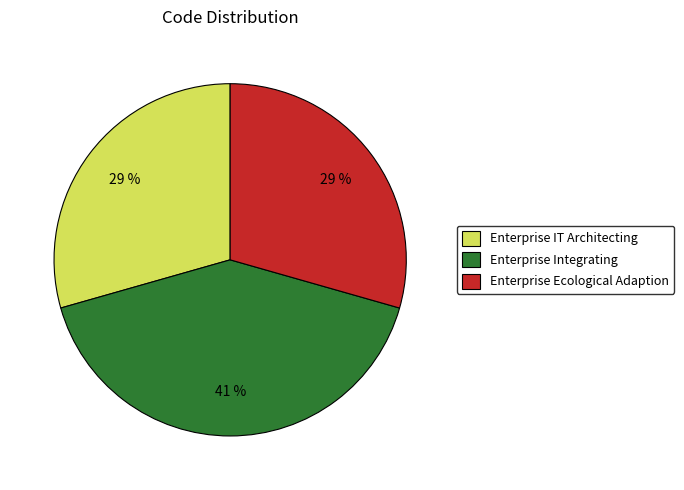

Is the sum of Enterprise IT Architecting and Enterprise Ecological Adaption greater than half?

Yes